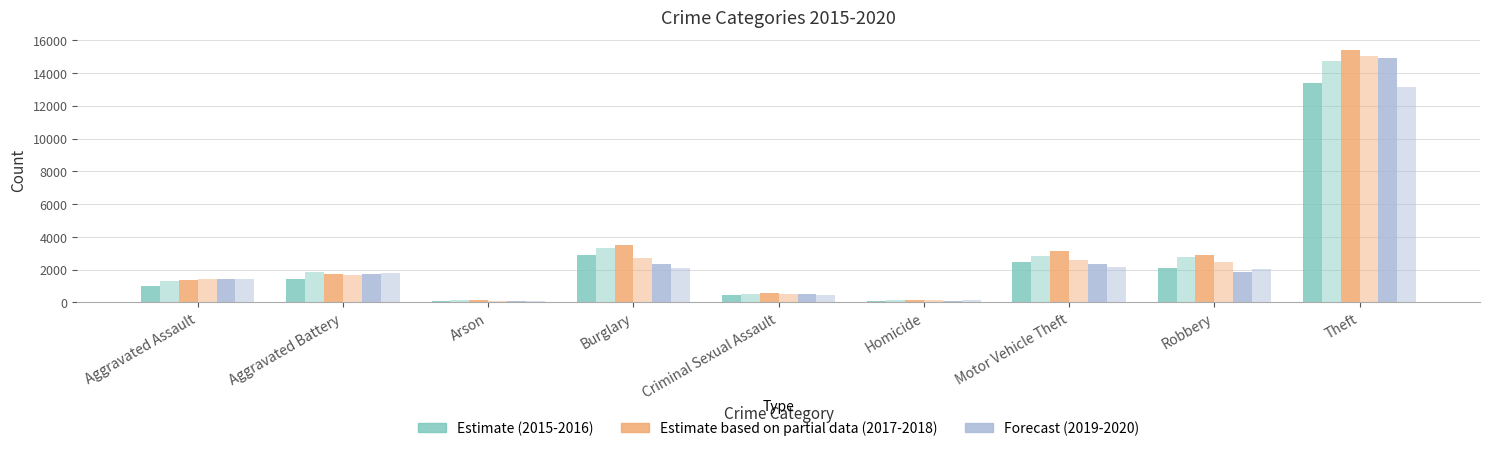

Reading left to right, list all the values displayed in this chart.

2015: Aggravated Assault=1014	Aggravated Battery=1450	Arson=92	Burglary=2863	Criminal Sexual Assault=480	Homicide=98	Motor Vehicle Theft=2448	Robbery=2097	Theft=13401
2016: Aggravated Assault=1284	Aggravated Battery=1833	Arson=126	Burglary=3340	Criminal Sexual Assault=493	Homicide=161	Motor Vehicle Theft=2836	Robbery=2772	Theft=14702
2017: Aggravated Assault=1393	Aggravated Battery=1741	Arson=124	Burglary=3519	Criminal Sexual Assault=550	Homicide=168	Motor Vehicle Theft=3128	Robbery=2910	Theft=15412
2018: Aggravated Assault=1415	Aggravated Battery=1644	Arson=79	Burglary=2737	Criminal Sexual Assault=502	Homicide=126	Motor Vehicle Theft=2606	Robbery=2488	Theft=15040
2019: Aggravated Assault=1452	Aggravated Battery=1714	Arson=87	Burglary=2352	Criminal Sexual Assault=494	Homicide=105	Motor Vehicle Theft=2349	Robbery=1851	Theft=14941
2020: Aggravated Assault=1417	Aggravated Battery=1764	Arson=91	Burglary=2118	Criminal Sexual Assault=472	Homicide=133	Motor Vehicle Theft=2170	Robbery=2029	Theft=13146